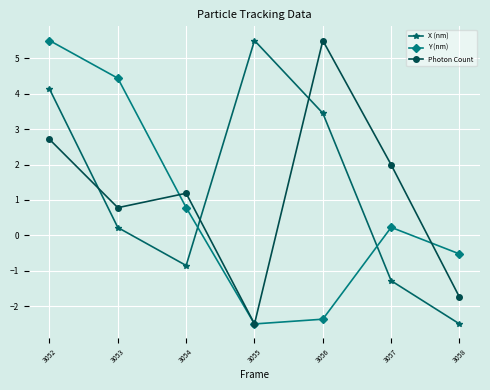

Is this an area chart (filled region under the line)?

No